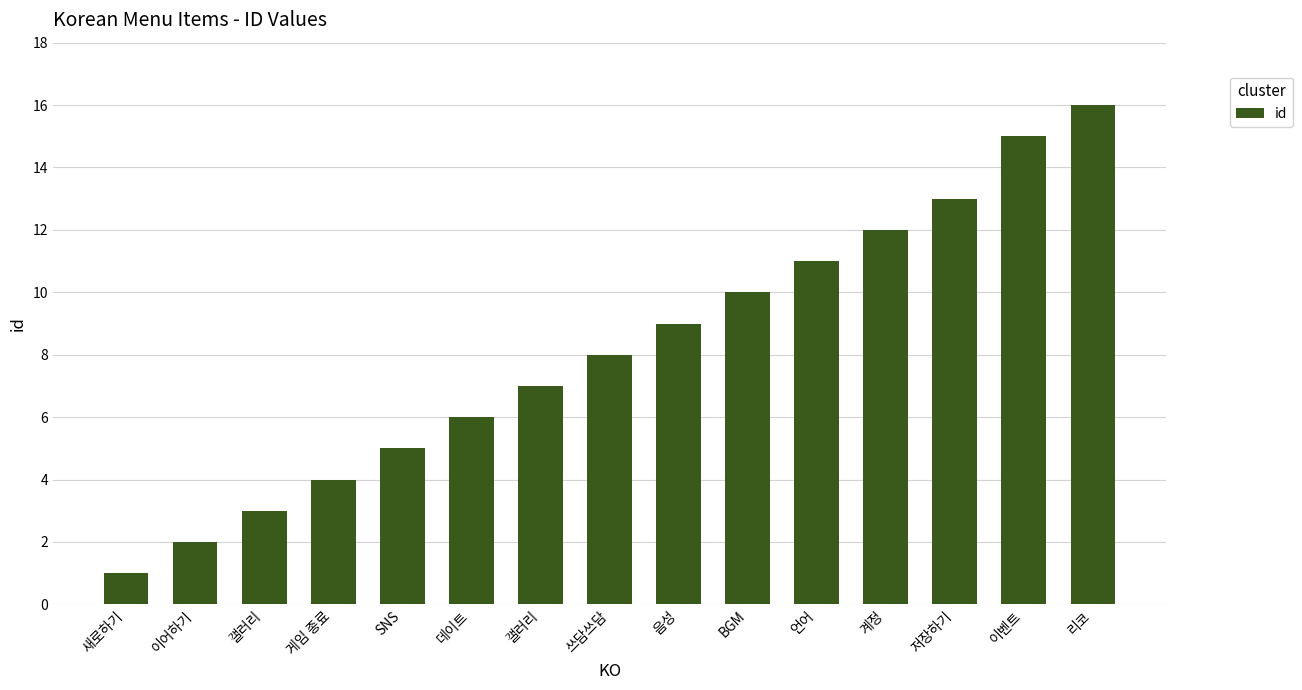

Reading left to right, what are all the values shown in this chart?

1	2	3	4	5	6	7	8	9	10	11	12	13	15	16